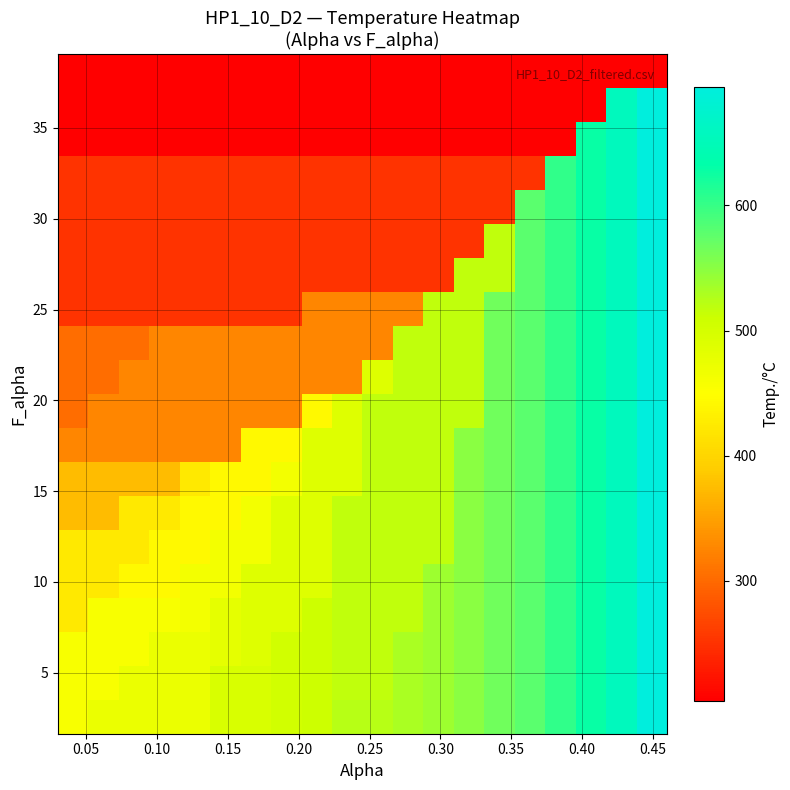

How many series are shown in this chart?

20